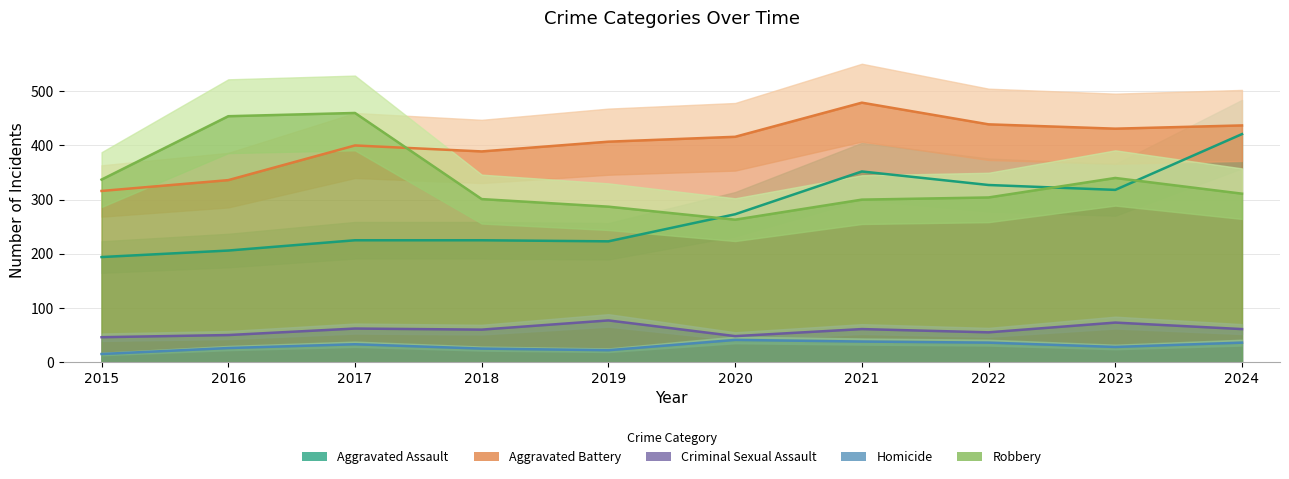

What is the difference between the maximum and minimum values in the Criminal Sexual Assault series?

31